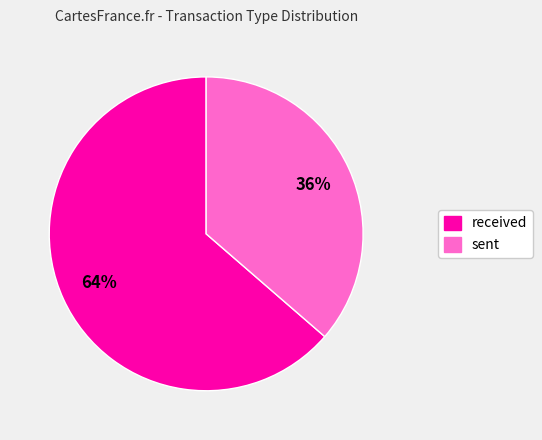

Approximately how many times larger is the value at sent compared to received?

0.6